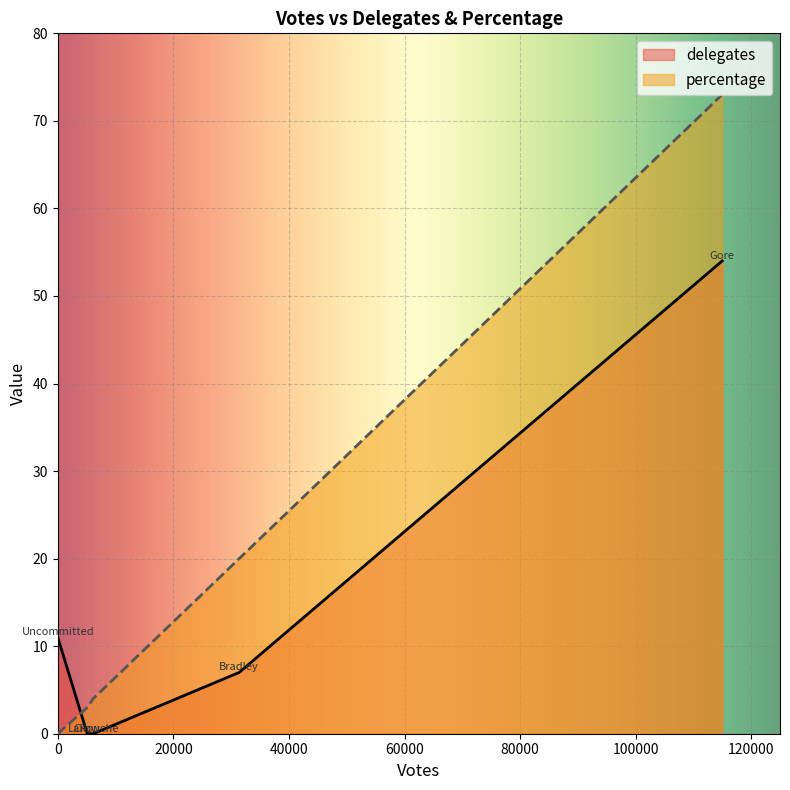

Rank the series by their maximum value, from highest to lowest.

percentage, delegates